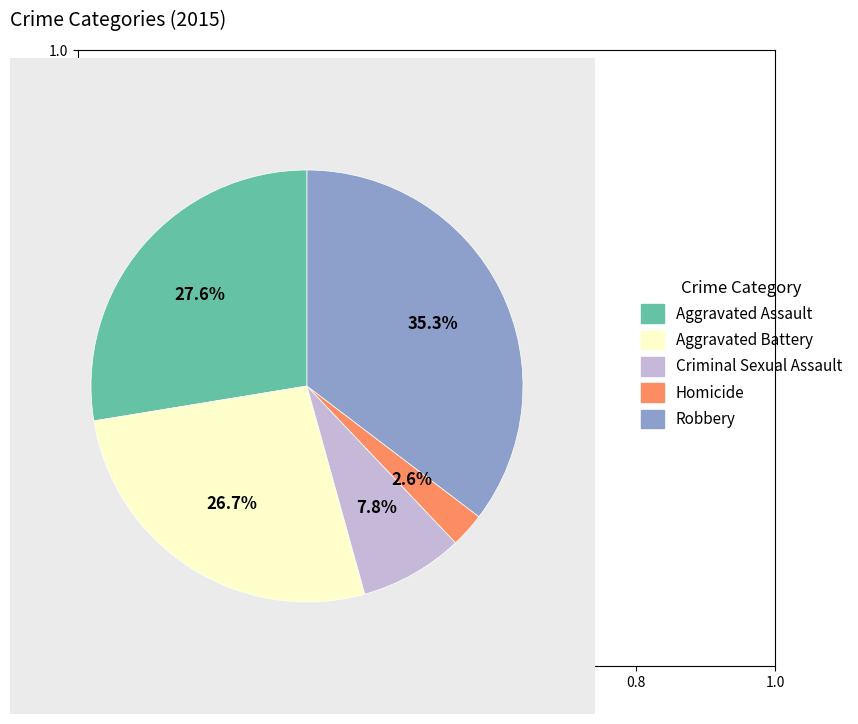

Rank the categories by value from highest to lowest.

Robbery, Aggravated Assault, Aggravated Battery, Criminal Sexual Assault, Homicide